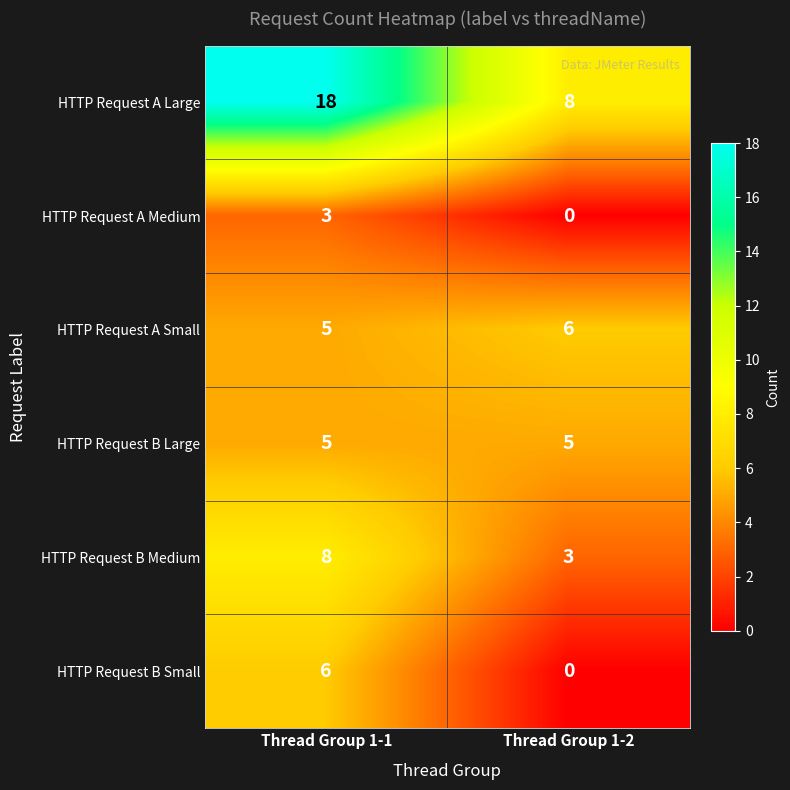

What is the sum of the HTTP Request B Medium values at Thread Group 1-2 and Thread Group 1-1?

11